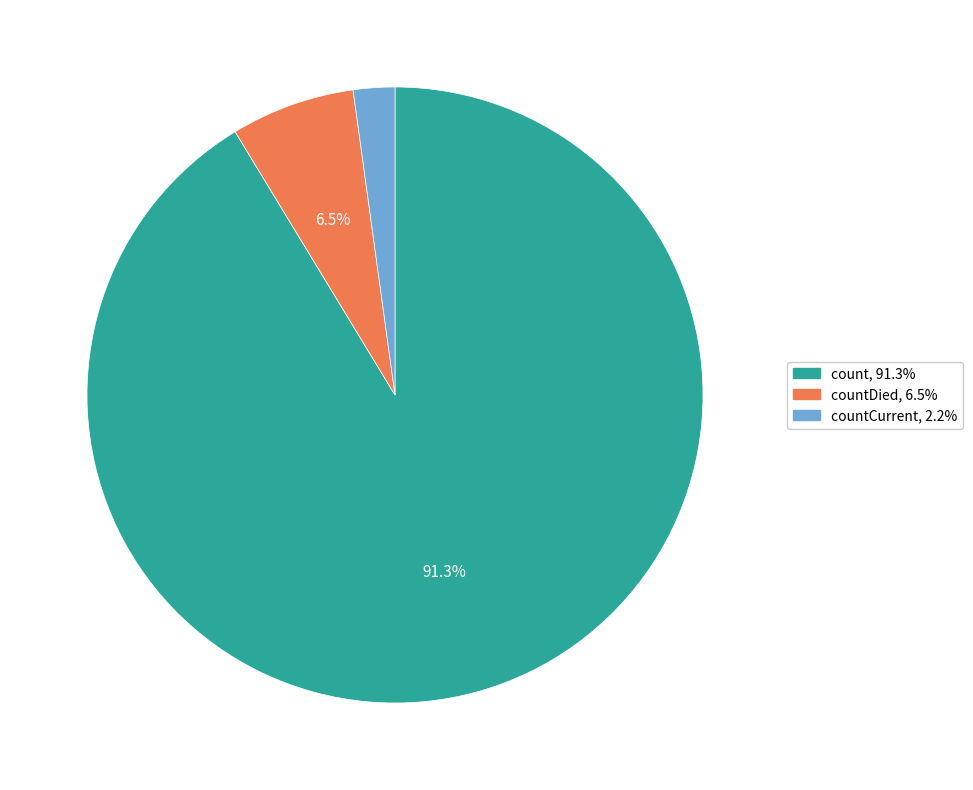

Does any single category account for the majority?

Yes